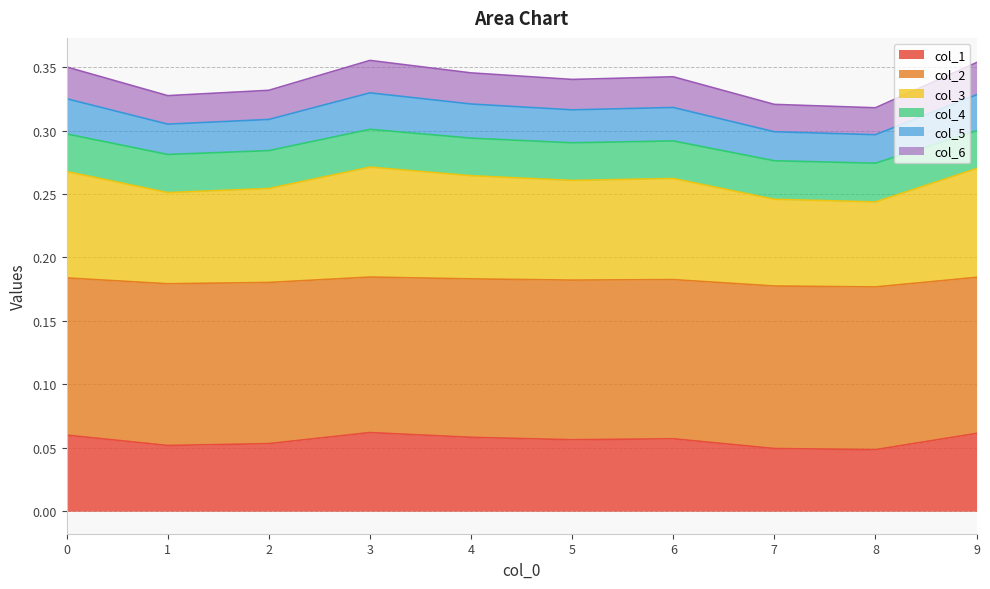

What is the lowest value of the col_5 series?

0.3